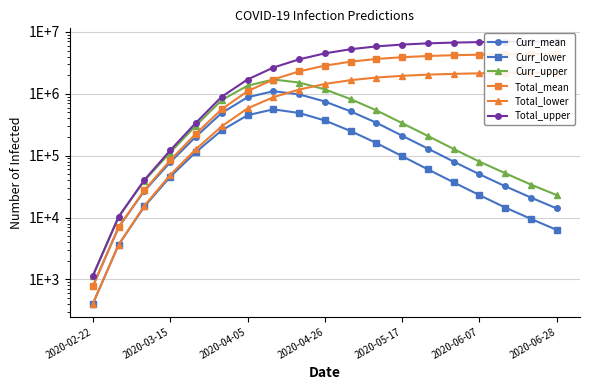

Does the chart display data point markers on the line(s)?

Yes